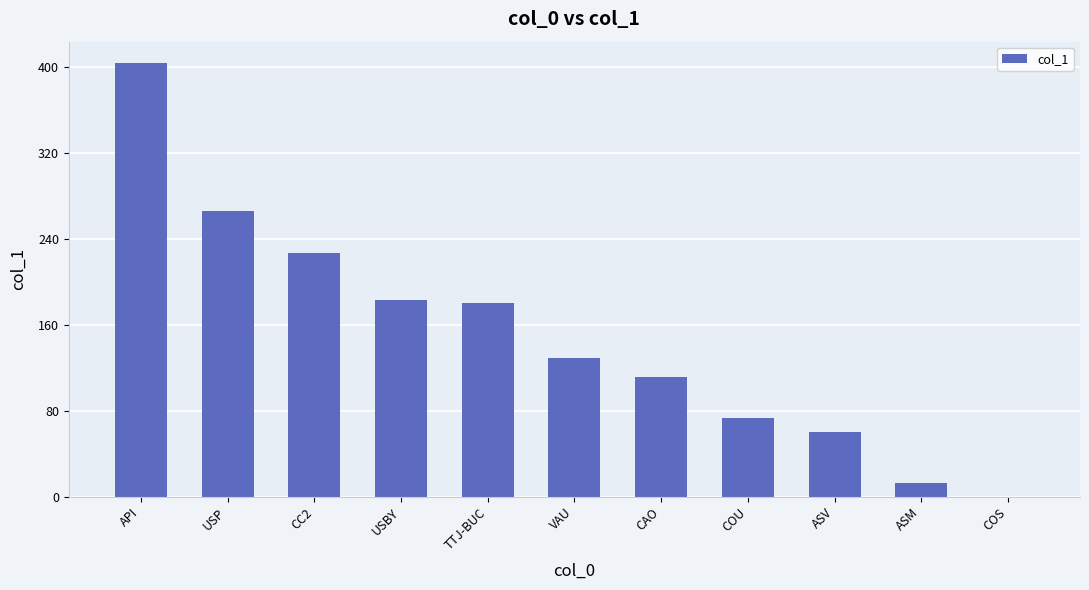

What value does the data have at TTJ-BUC, to the nearest 50?

200